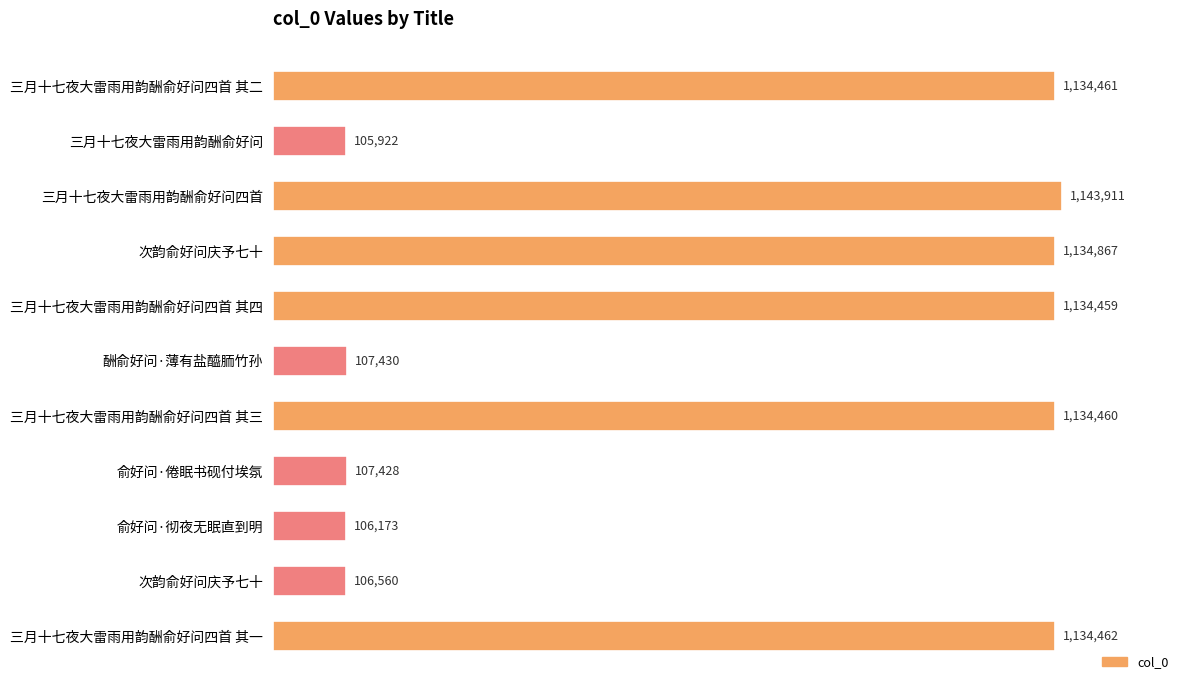

Are the bars horizontal?

Yes